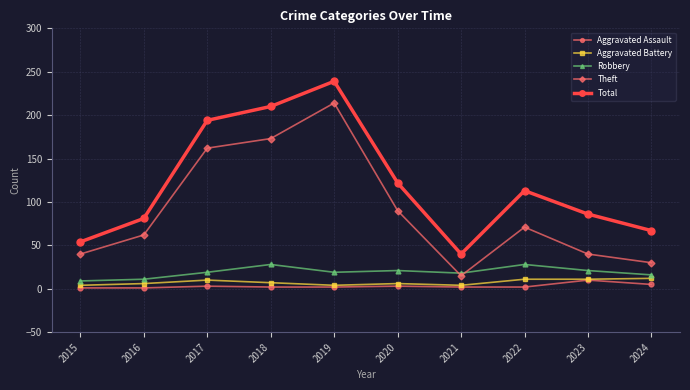

Is this an area chart (filled region under the line)?

No